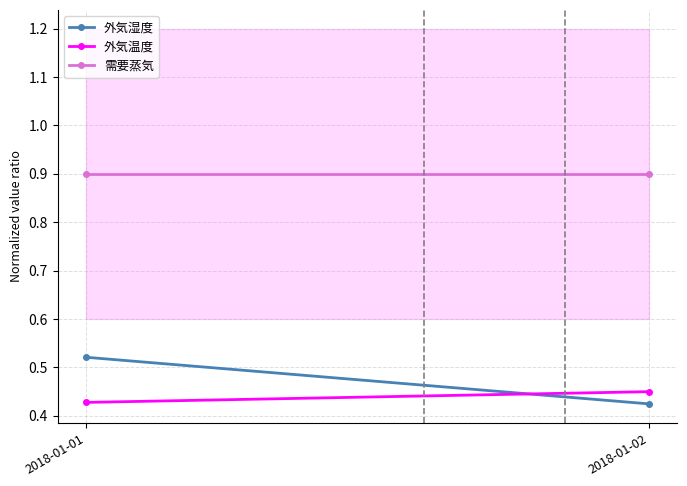

What is the total value across all series at 2018-01-02?

1.8